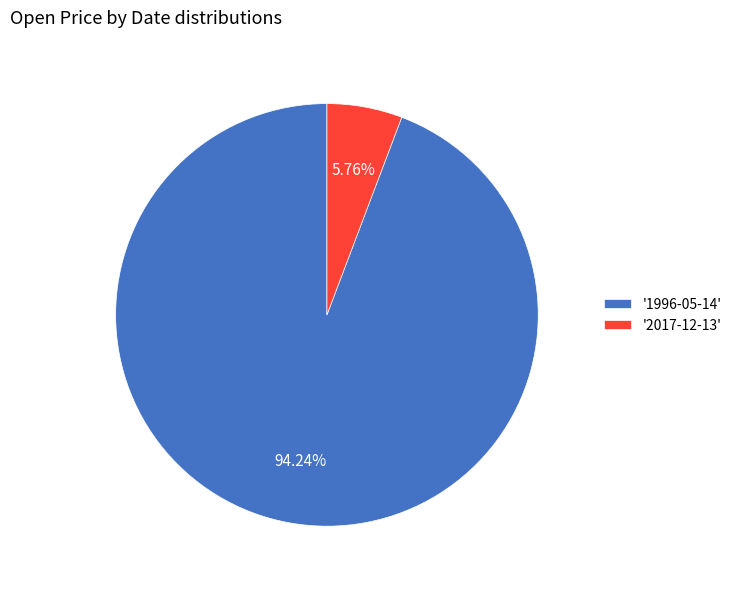

Combined, do '1996-05-14' and '2017-12-13' account for over 50%?

Yes